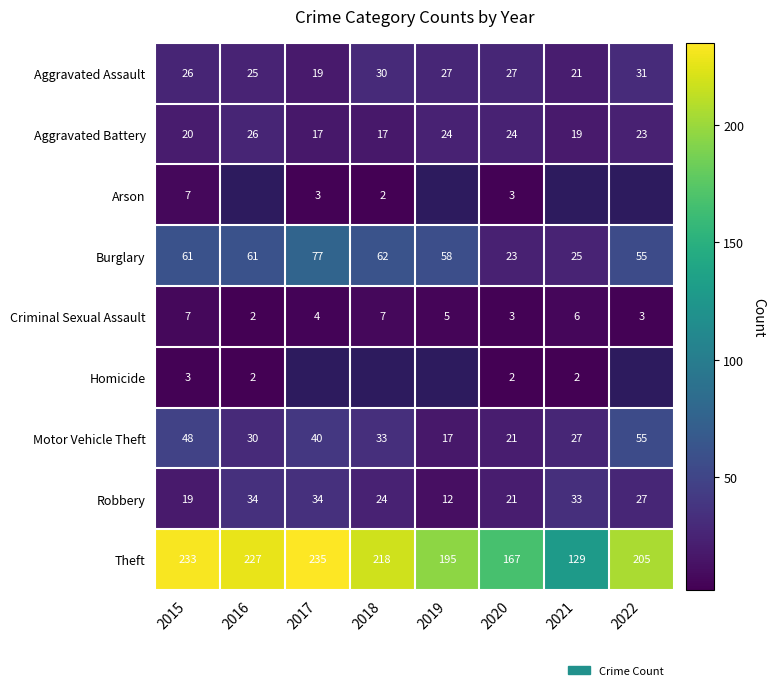

What is the spread (max minus min) of values at 2015?

230